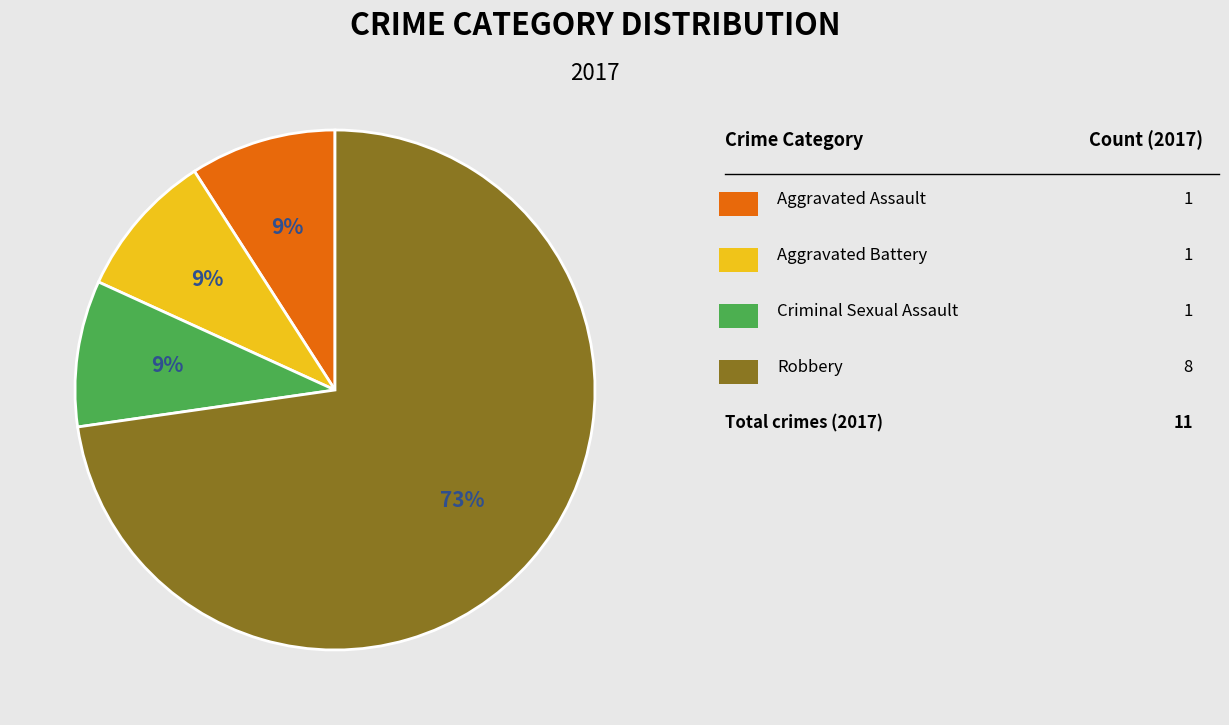

To the nearest percent, what is the average slice percentage?

25%